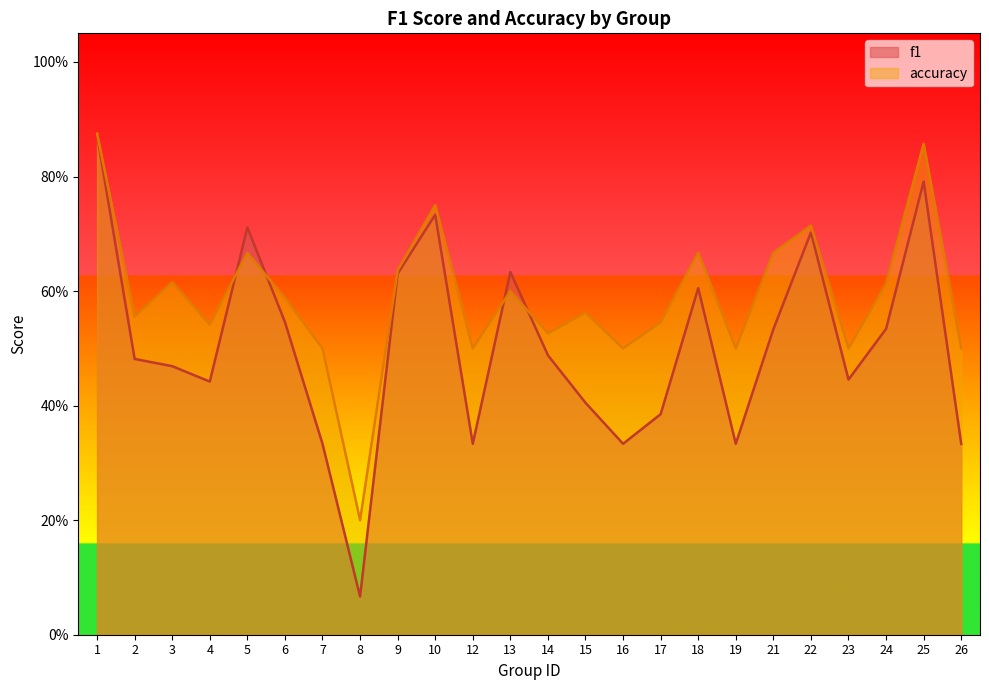

At 2, list the series in order from smallest to largest.

f1, accuracy